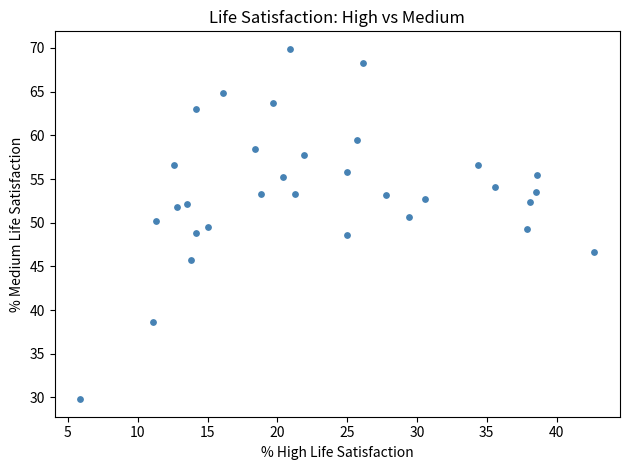

What is the range of Y values (max minus min)?

40.1